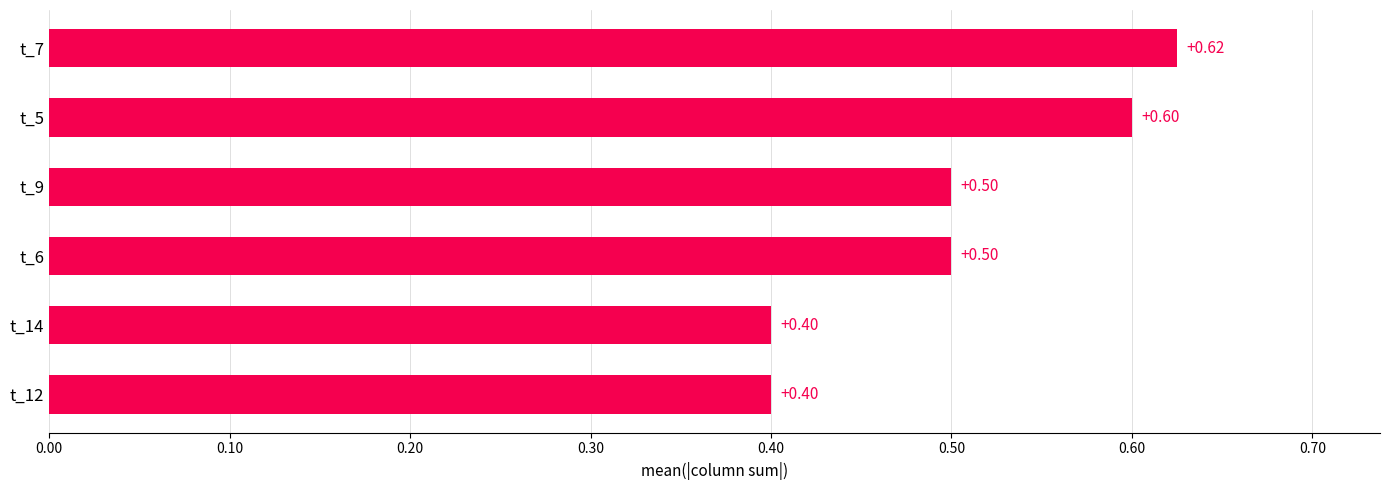

Between t_9 and t_14, which is larger?

t_9